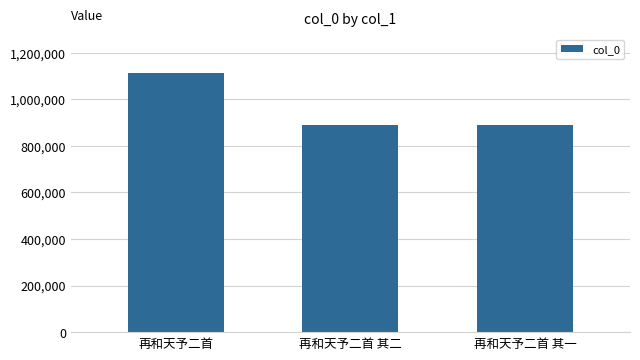

True or false: the data shows 1111762 at 再和天予二首.

True